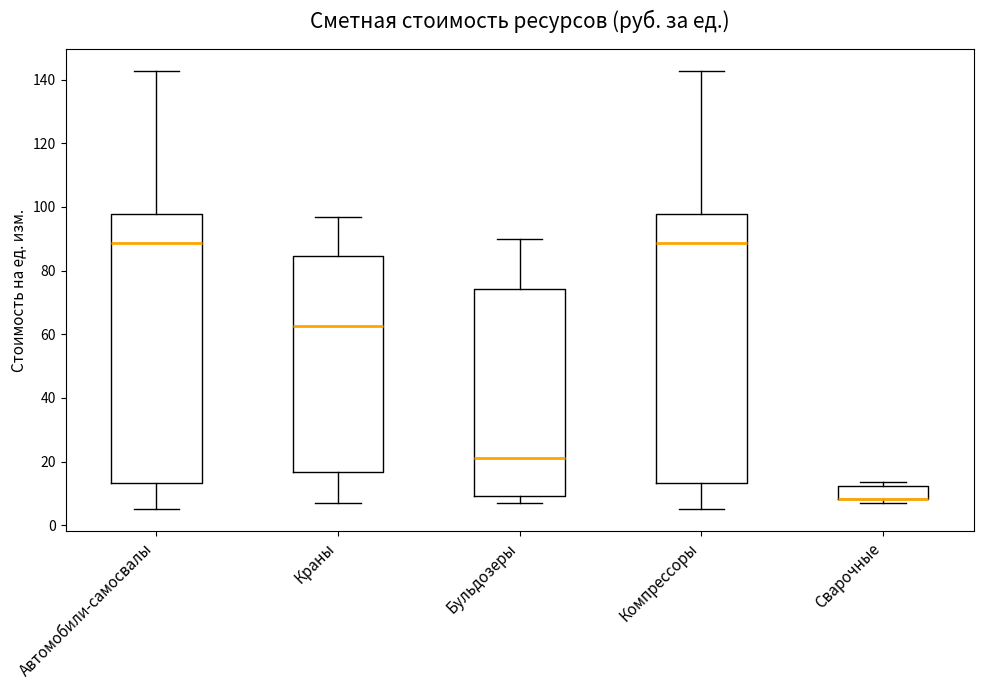

Reading left to right, read every box against the y-axis: the position of its median line, the range the box covers, and the ends of its whiskers. The values are not printed on the chart, so give them approximately, as read against the axis.

Автомобили-самосвалы: median 88, box 14 to 98, whiskers 6 to 142
Краны: median 62, box 16 to 84, whiskers 6 to 96
Бульдозеры: median 22, box 10 to 74, whiskers 6 to 90
Компрессоры: median 88, box 14 to 98, whiskers 6 to 142
Сварочные: median 8 (drawn on the box's lower edge), box 8 to 12, whiskers 6 to 14